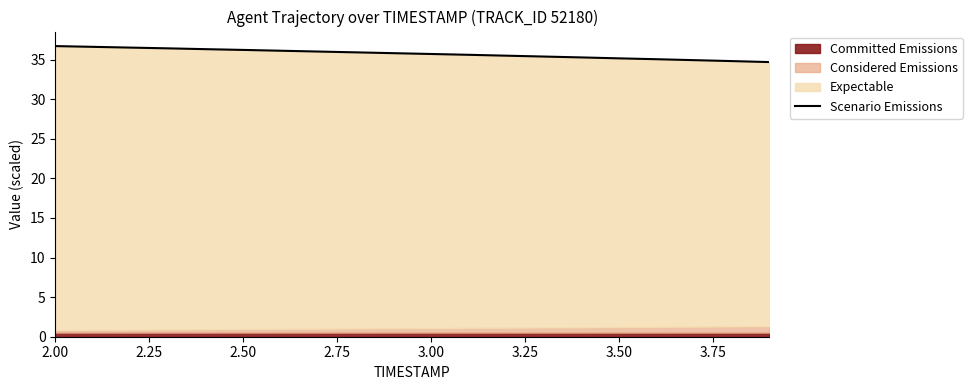

What is the sum of all values?

714.9